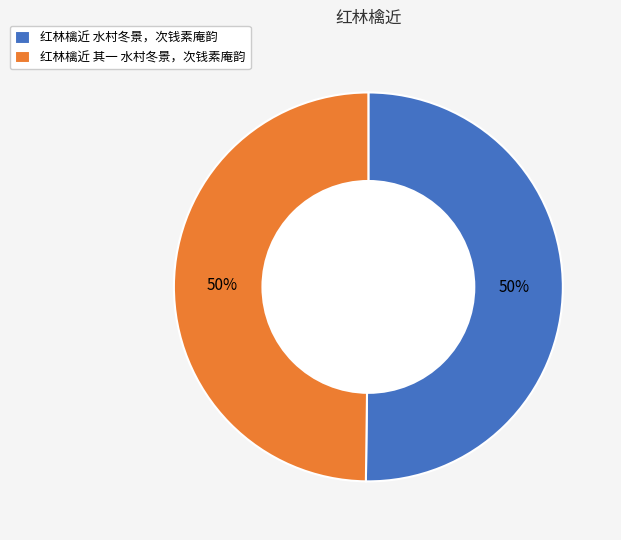

How many segments does this pie chart have?

2